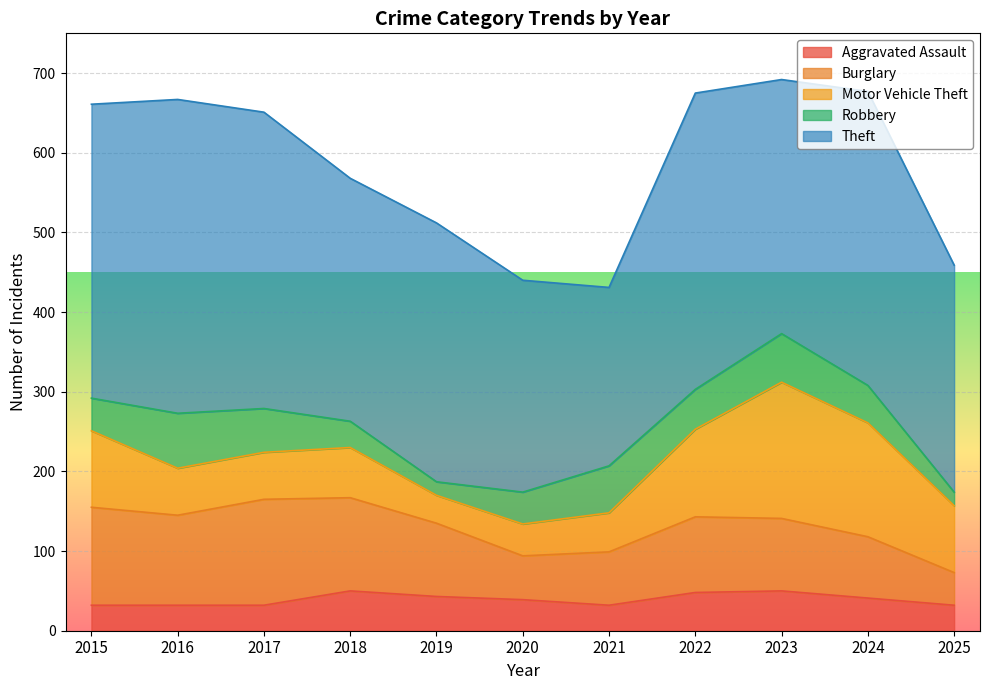

Where is Theft nearest to the value 309?

2018